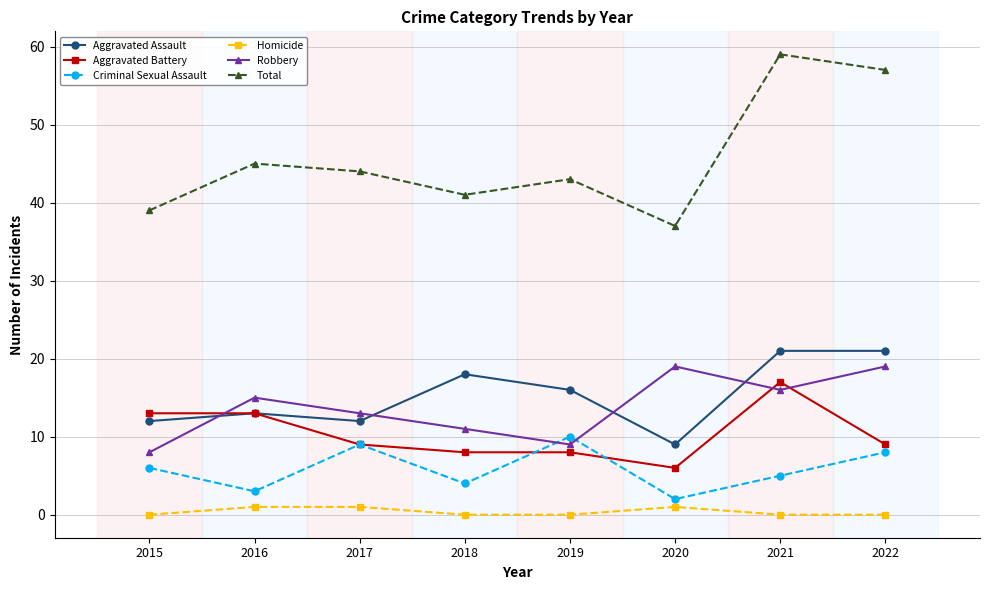

What is the minimum value for Aggravated Battery?

6